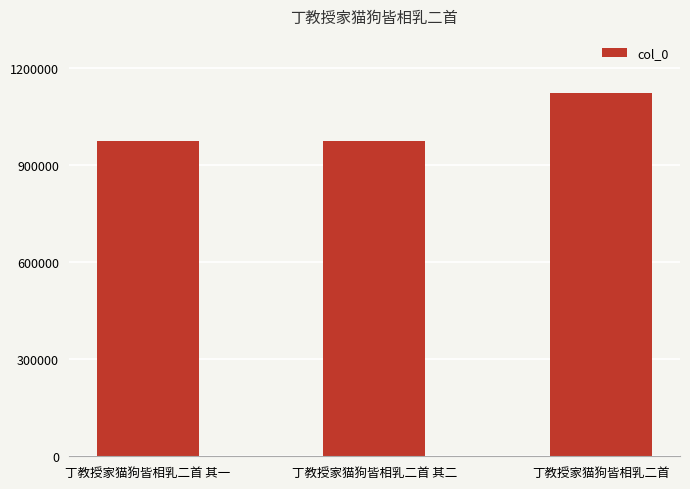

At which category does the chart reach its peak across all series?

丁教授家猫狗皆相乳二首